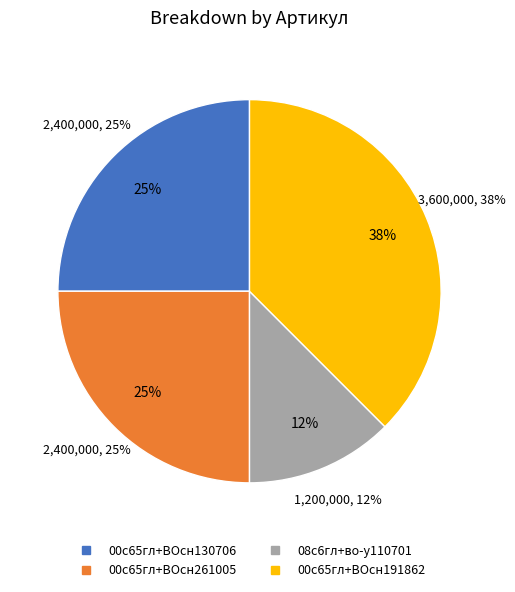

To the nearest percent, what percentage of the pie is 08с6гл+во-у110701?

12%